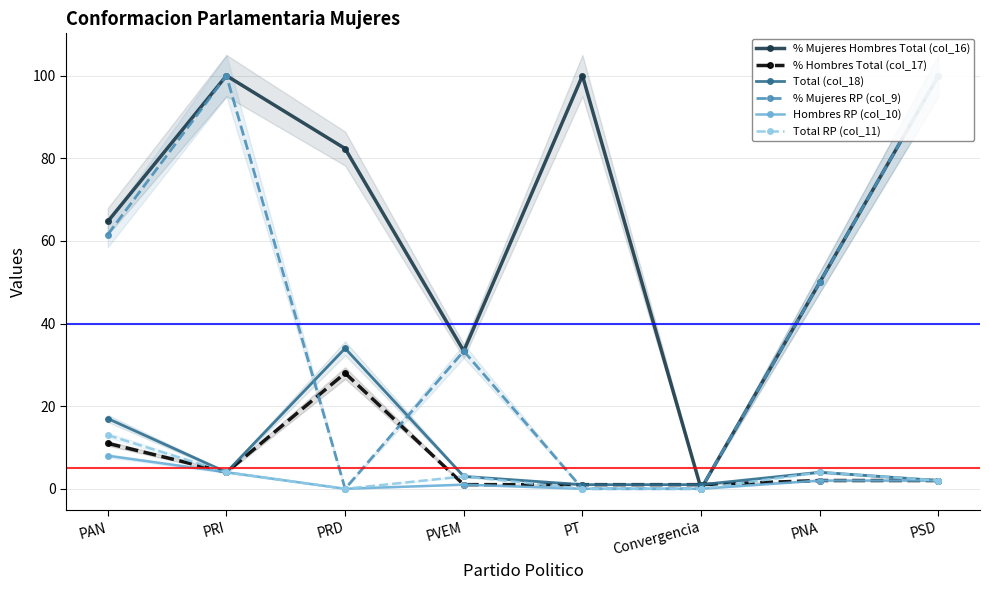

At how many categories does at least one series exceed 71?

4